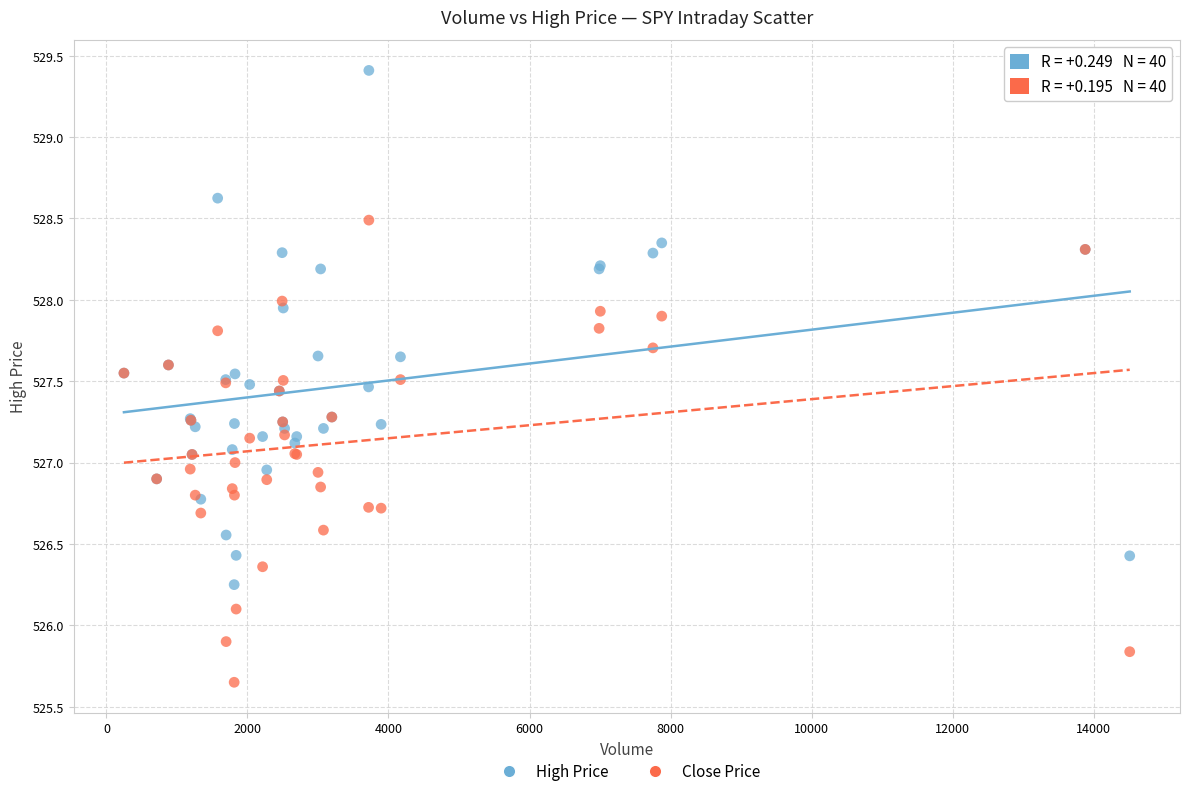

Which series reaches the minimum Y coordinate?

Close Price